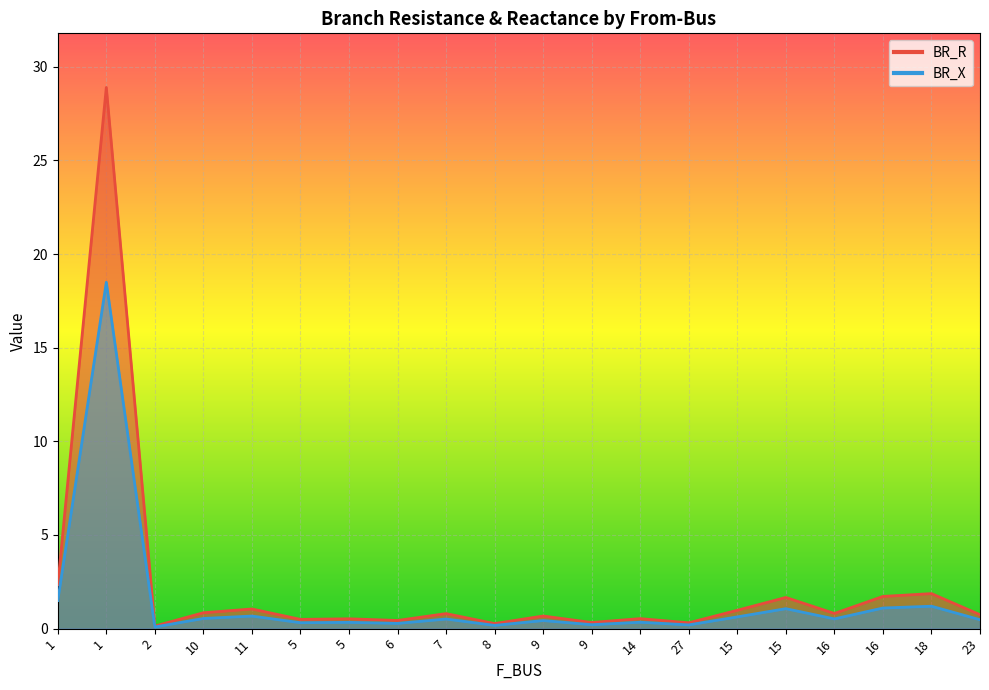

How many categories are shown in the chart?

20